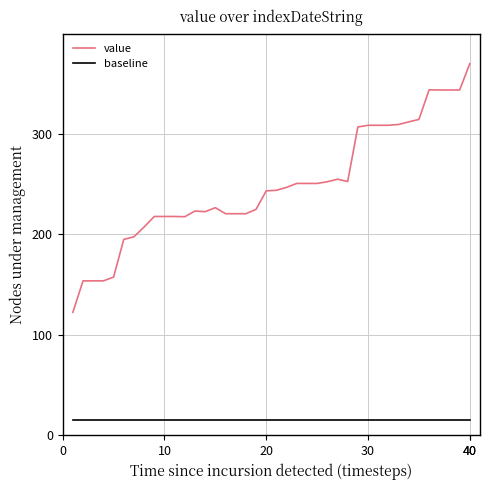

True or false: baseline and value intersect in this chart.

False